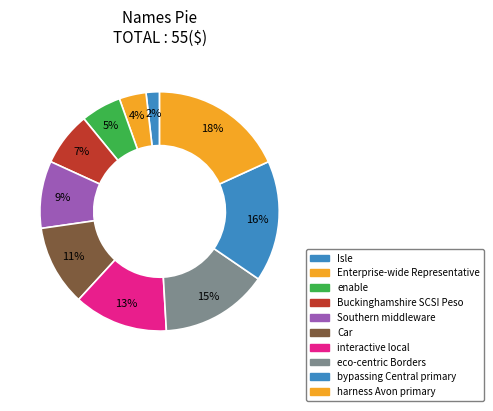

Rank the categories by value from lowest to highest.

Isle, Enterprise-wide Representative, enable, Buckinghamshire SCSI Peso, Southern middleware, Car, interactive local, eco-centric Borders, bypassing Central primary, harness Avon primary